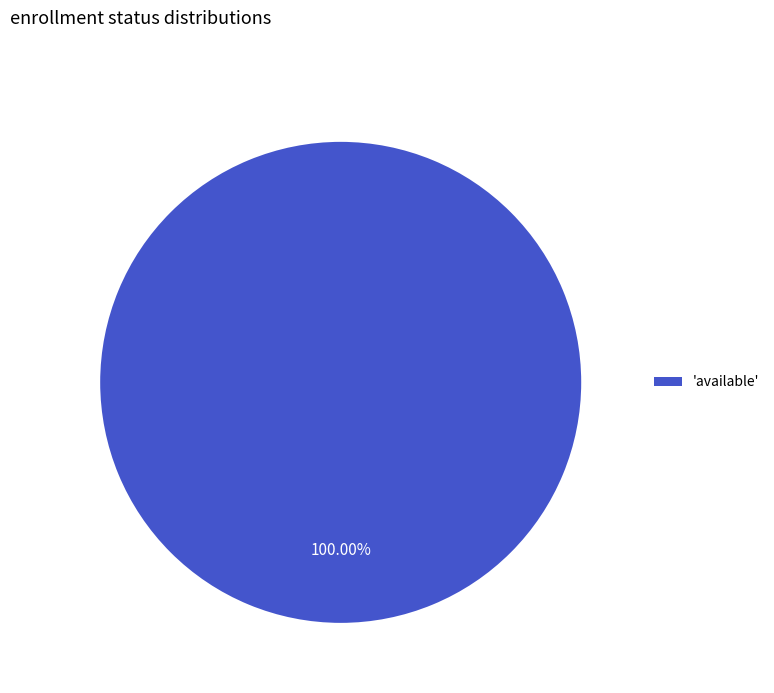

How many slices are in this pie chart?

1